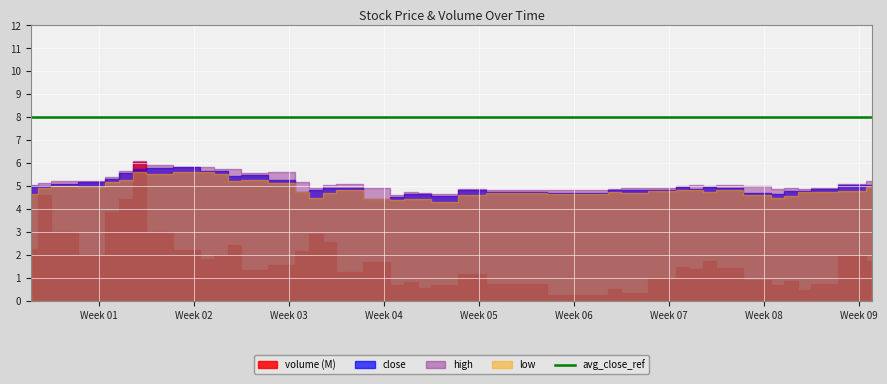

Is the value of high at 2008-02-28 greater than the value of volume at 2008-02-18?

No